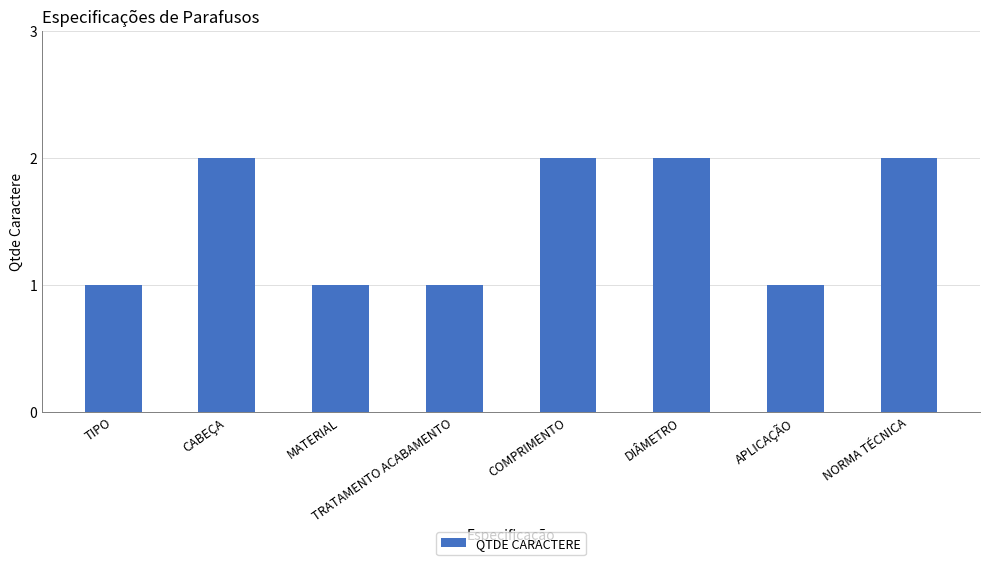

Reading left to right, transcribe all the data shown in this chart.

1	2	1	1	2	2	1	2